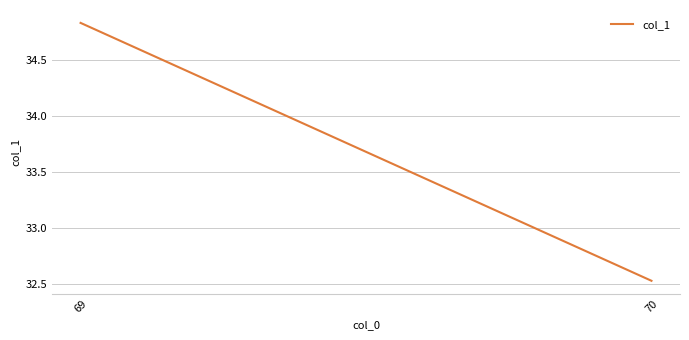

Does the chart display data point markers on the line(s)?

No